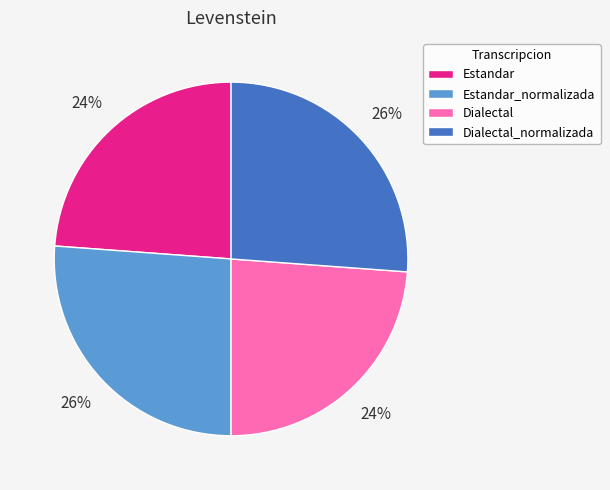

Count the number of slices in the pie.

4